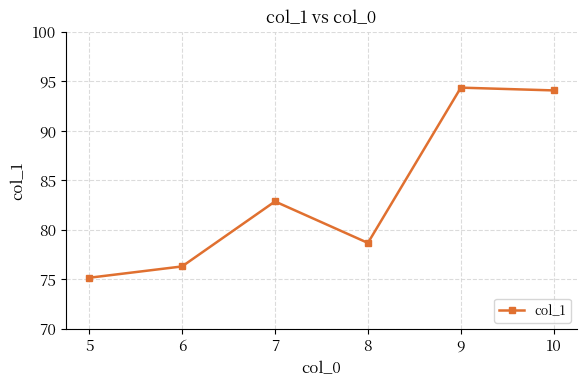

Count the number of data series in this chart.

1